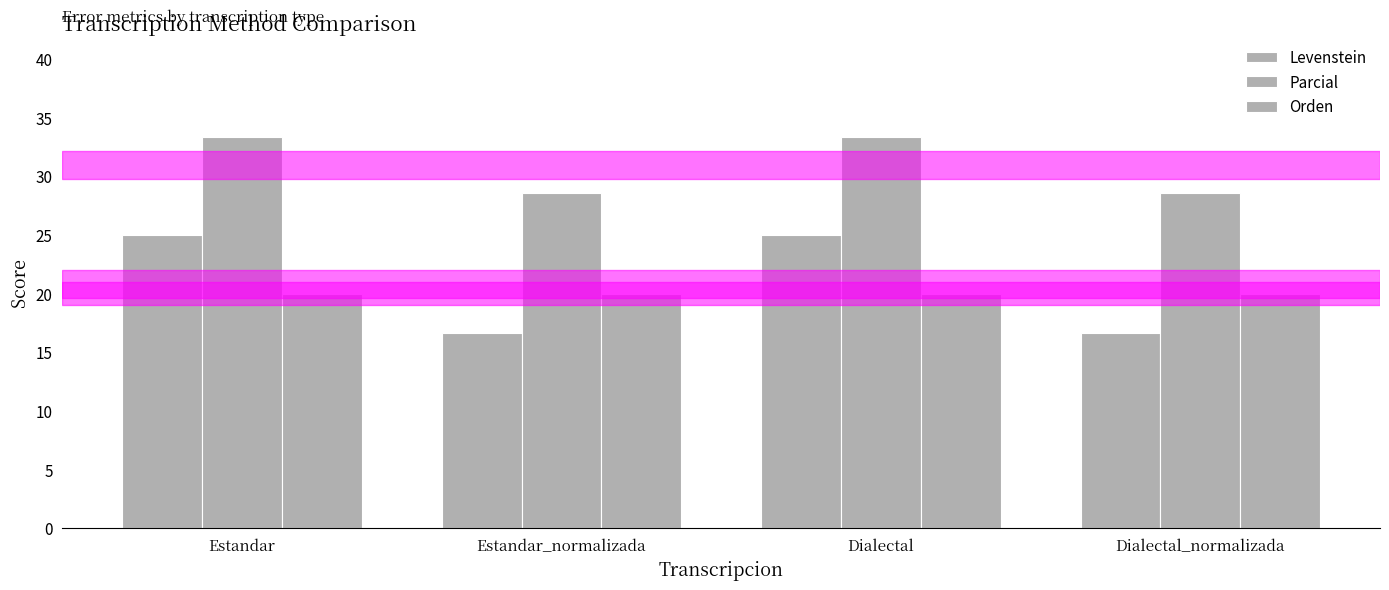

Reading left to right, transcribe all the data shown in this chart.

Levenstein: 25.0	16.7	25.0	16.7
Parcial: 33.3	28.6	33.3	28.6
Orden: 20.0	20.0	20.0	20.0